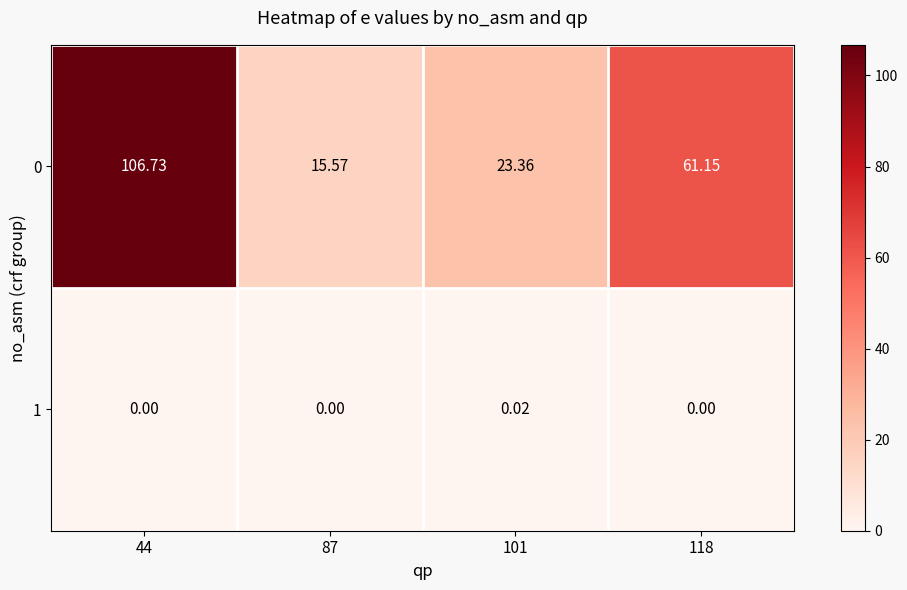

Is the value of 1 at 101 greater than the value of 0 at 118?

No